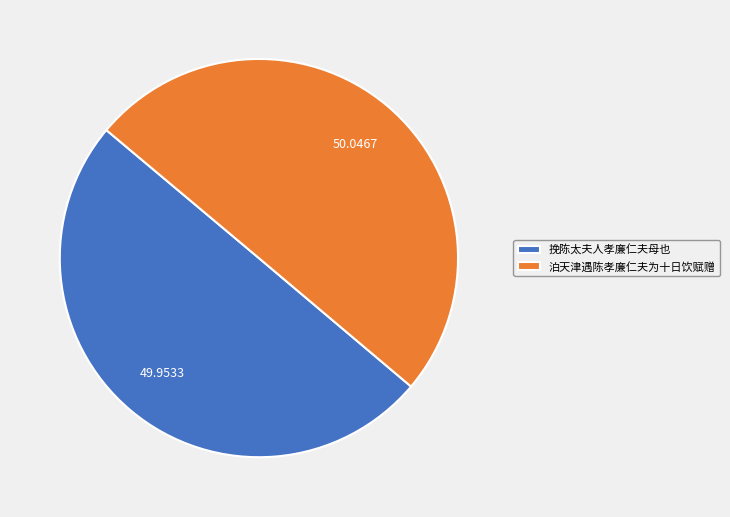

Combined, do 泊天津遇陈孝廉仁夫为十日饮赋赠 and 挽陈太夫人孝廉仁夫母也 account for over 50%?

Yes